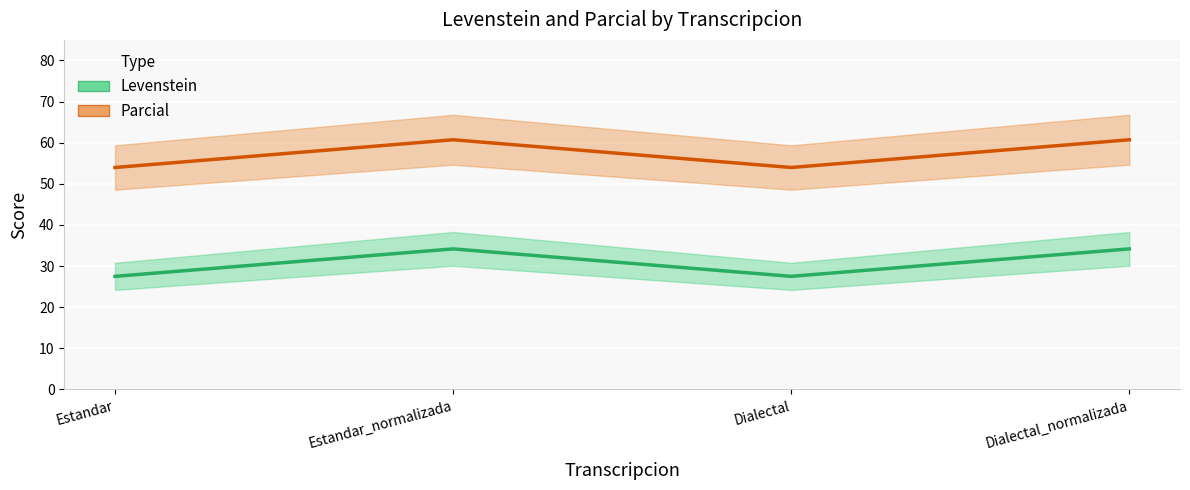

How many lines are shown in the chart?

2